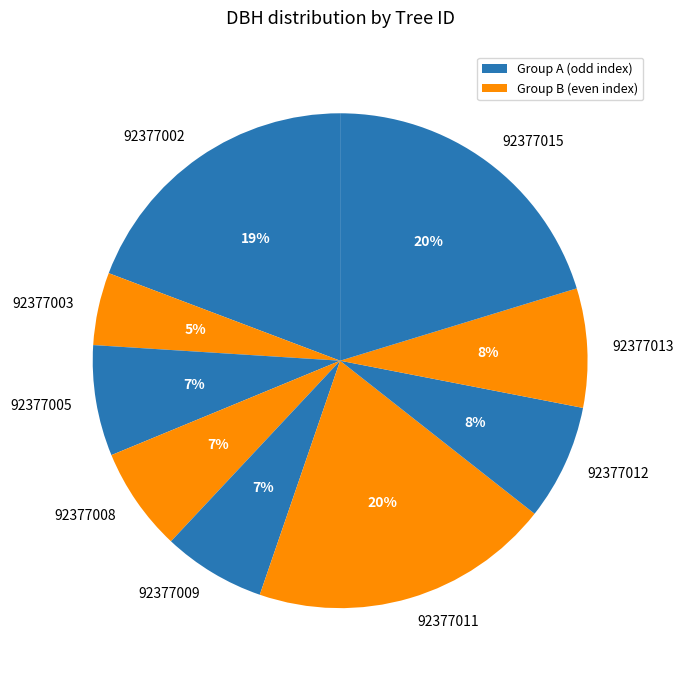

To the nearest percent, what is the average slice percentage?

11%